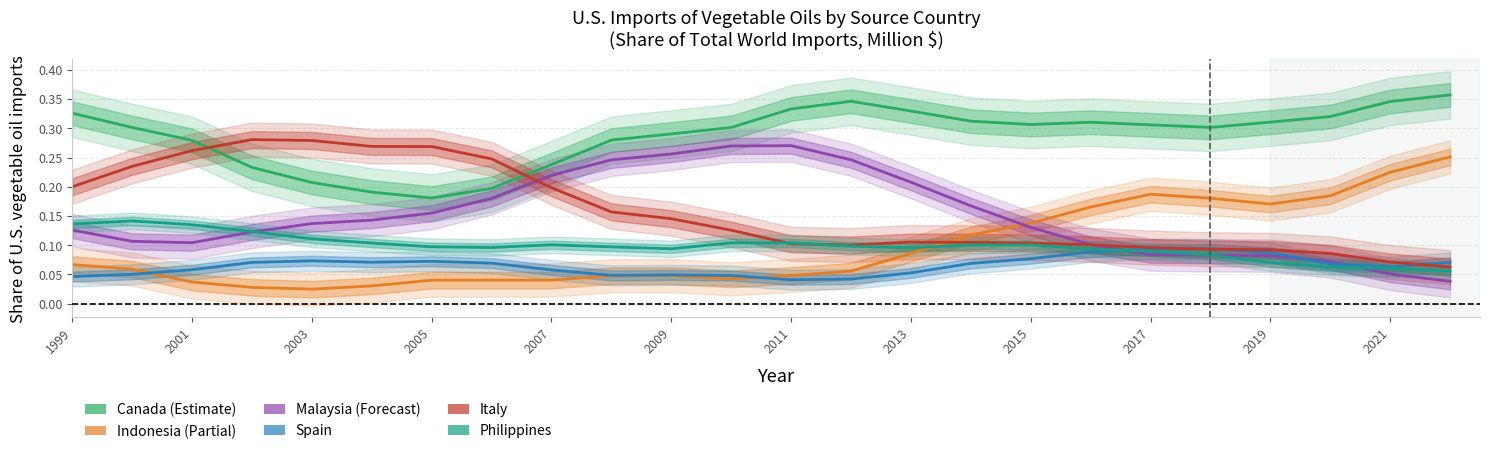

Is the value of Canada at 17 greater than the value of Malaysia at 2013?

Yes